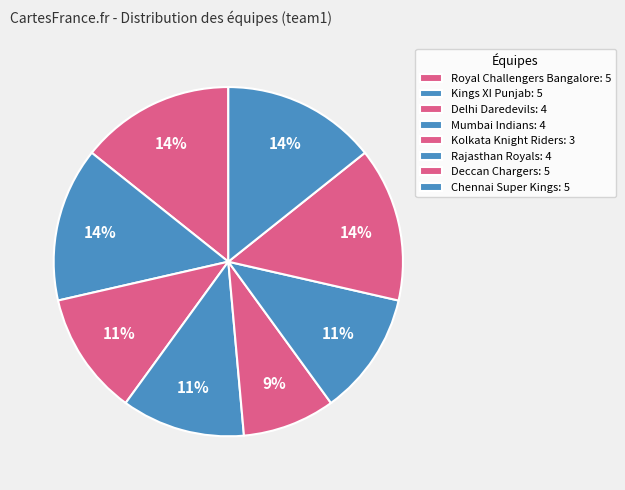

How much of the chart is everything except Deccan Chargers?

85.7%